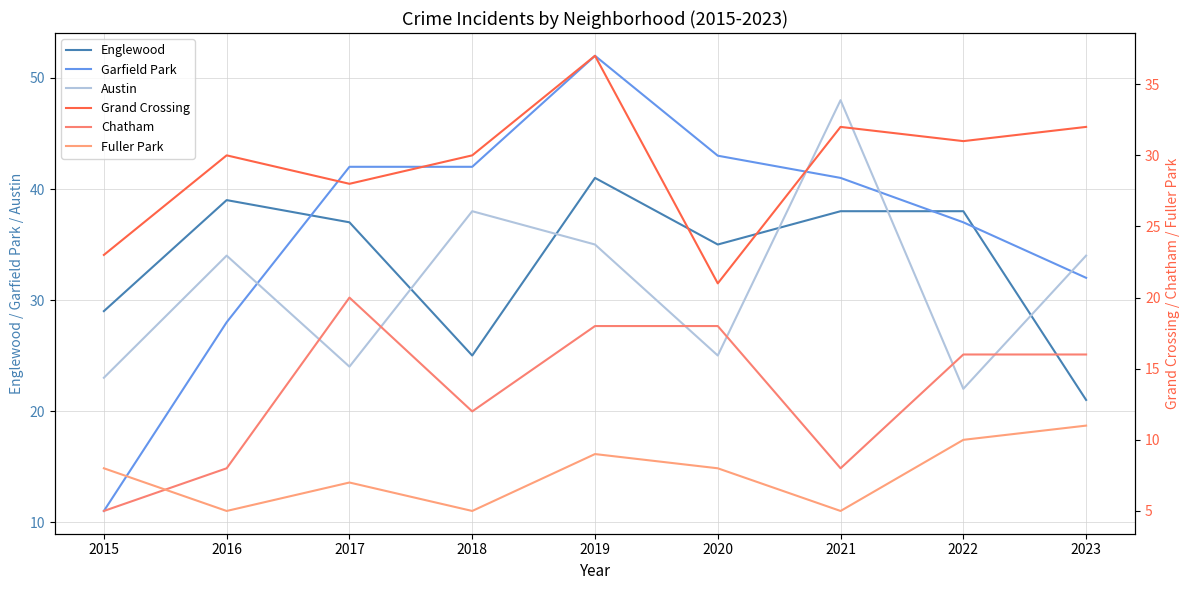

At which category does Grand Crossing reach its first local peak?

2016